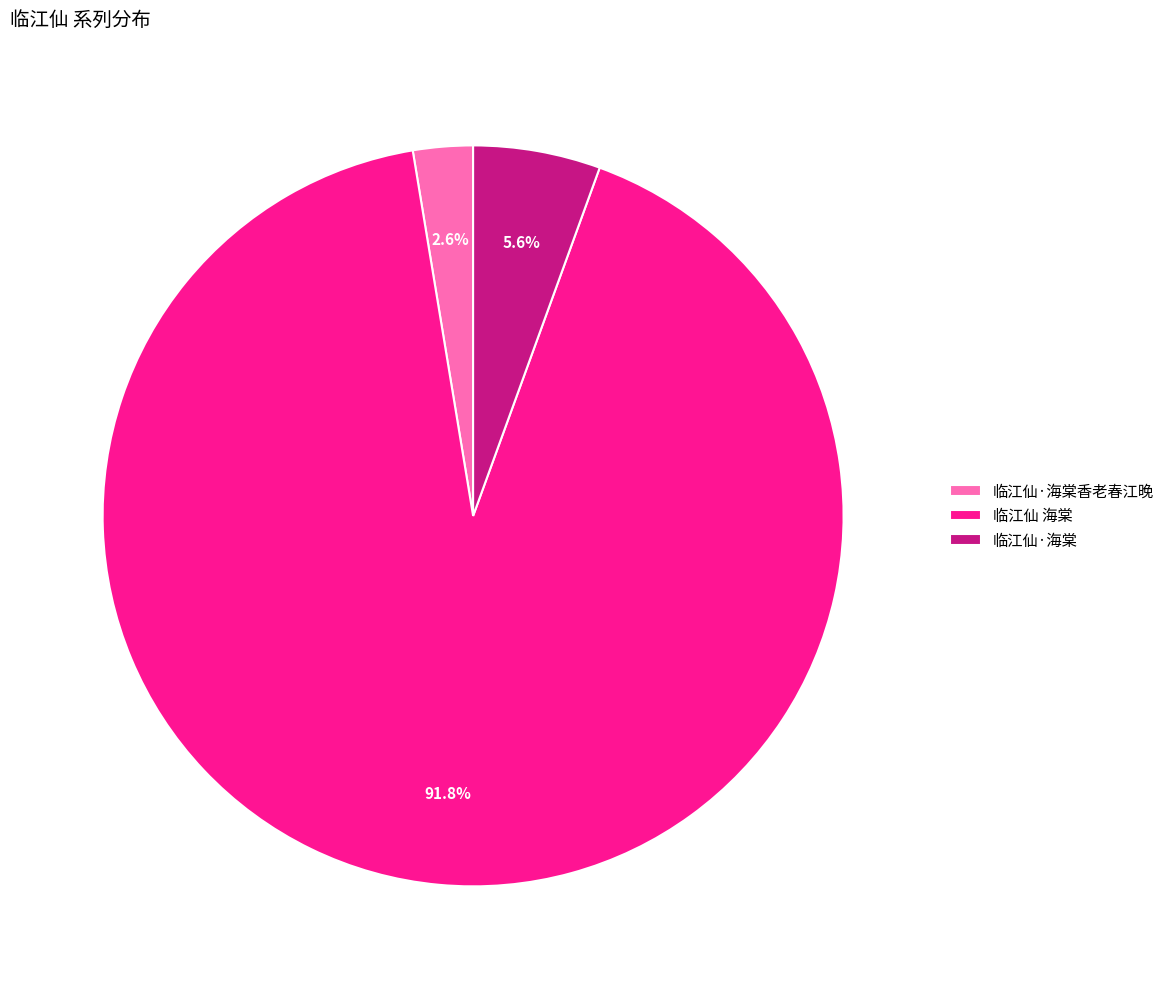

What is the majority slice?

临江仙 海棠